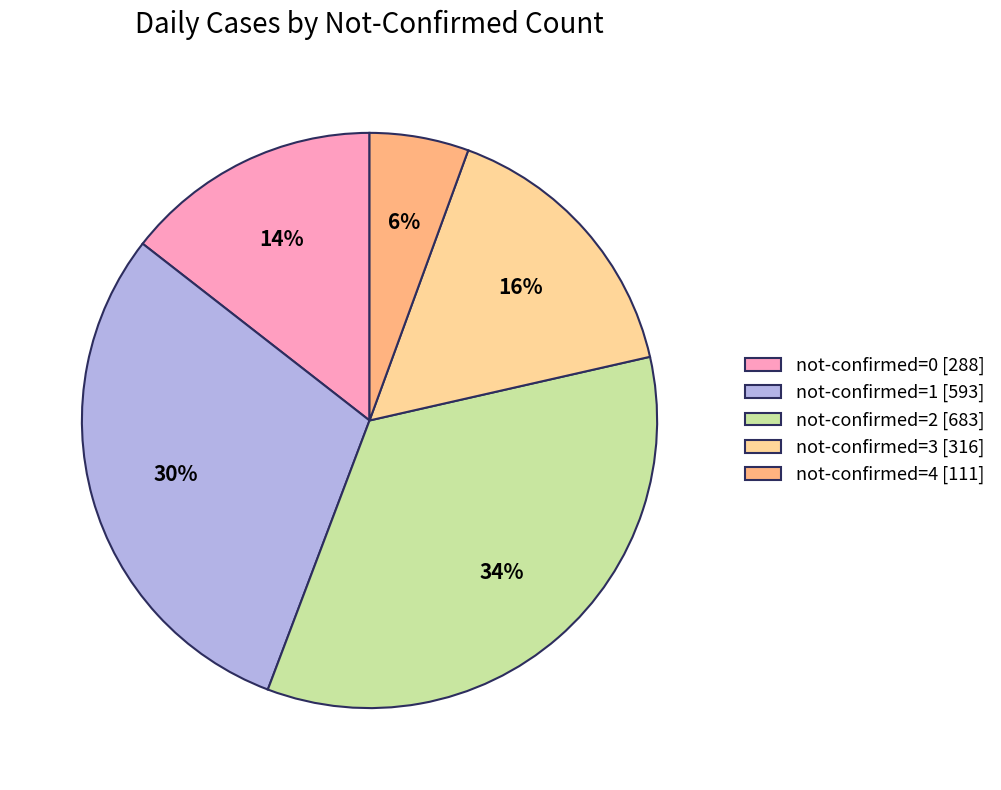

Which category has the smallest portion of the pie?

not-confirmed=4 [111]